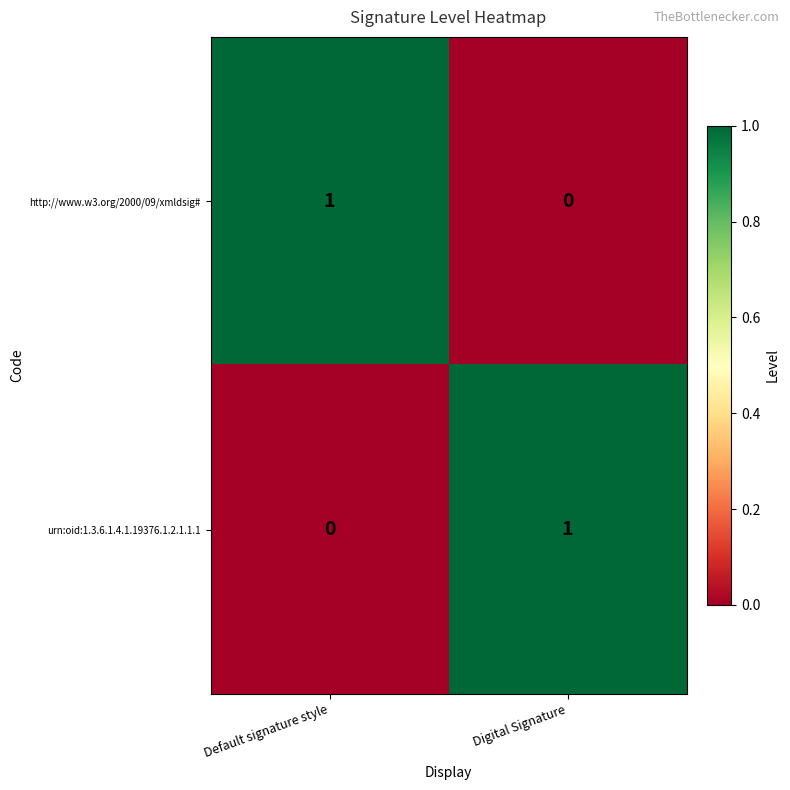

The value of http://www.w3.org/2000/09/xmldsig# at Default signature style is 1. True or false?

True